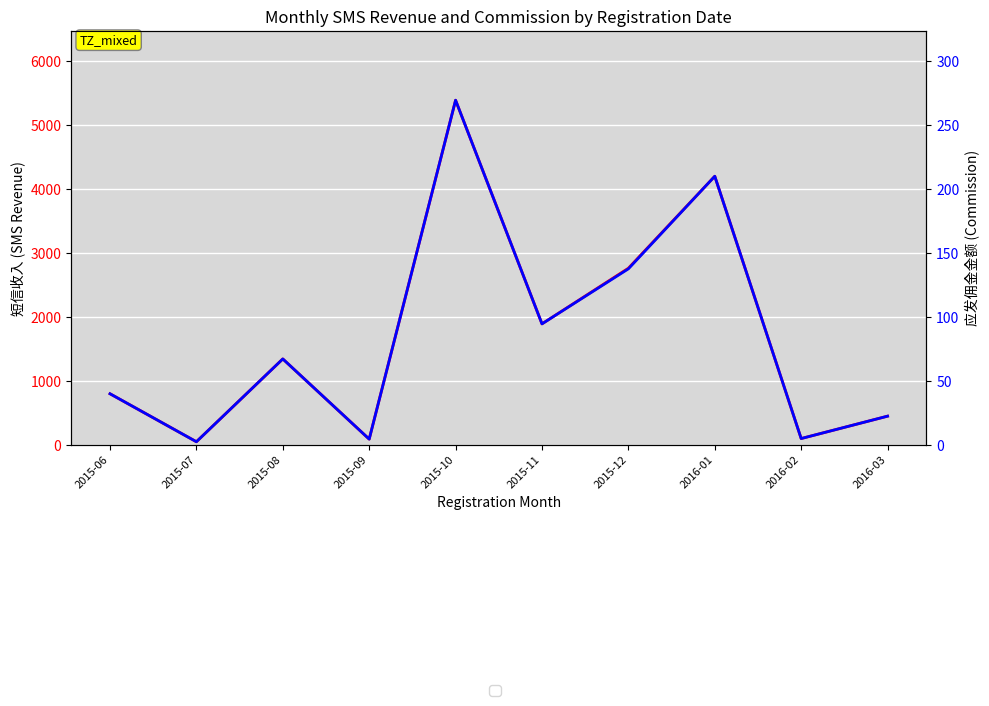

True or false: 短信收入 and 应发佣金金额 intersect in this chart.

False